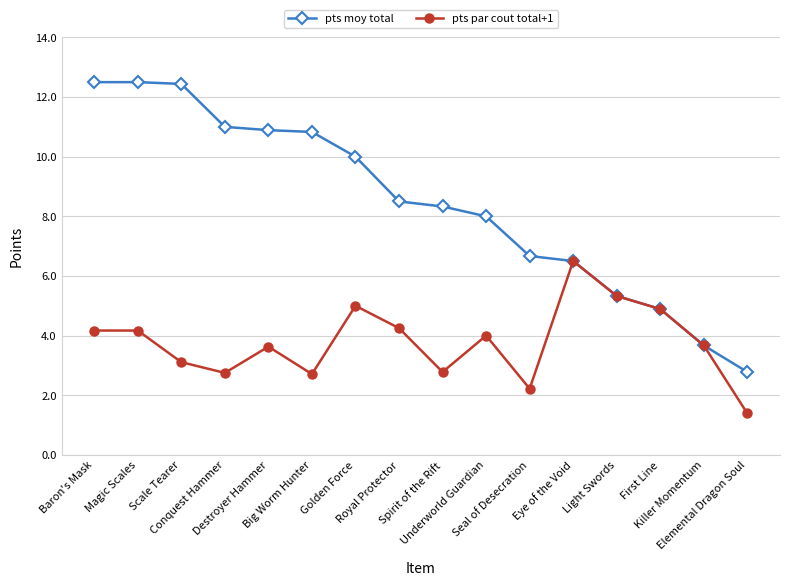

Which label corresponds to the smallest value in the chart?

Elemental Dragon Soul